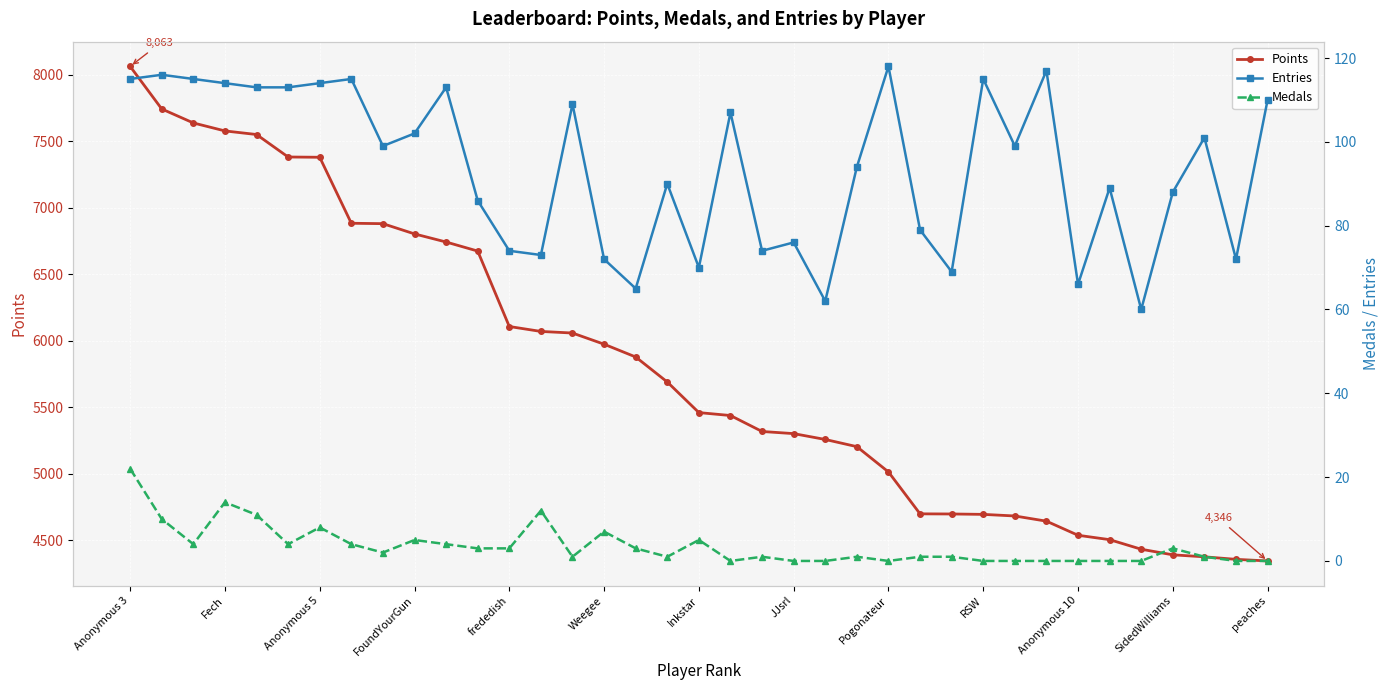

At which label does Points reach its peak?

Anonymous 3